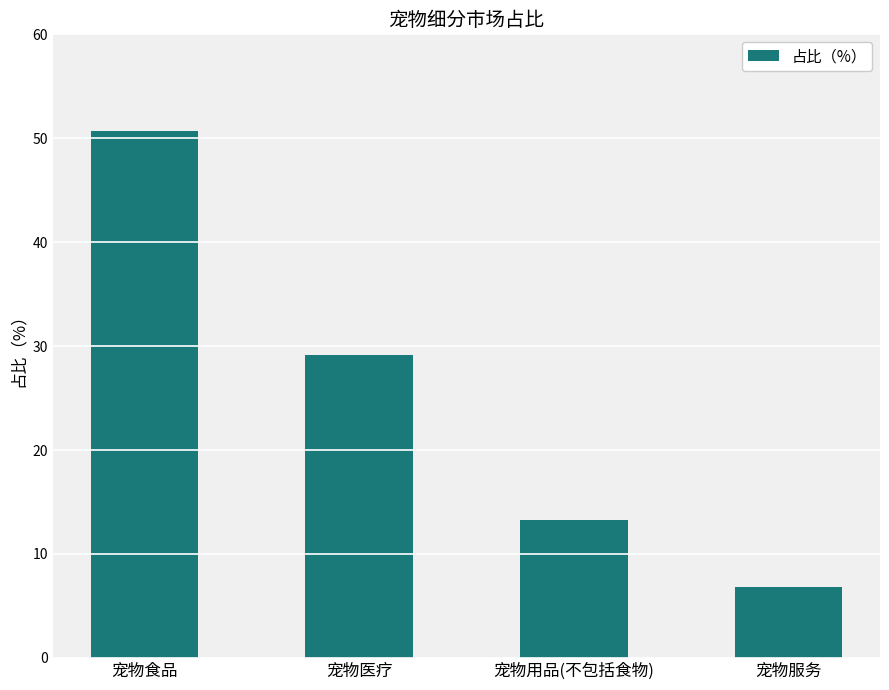

What is the difference between the second highest and second lowest values?

15.8